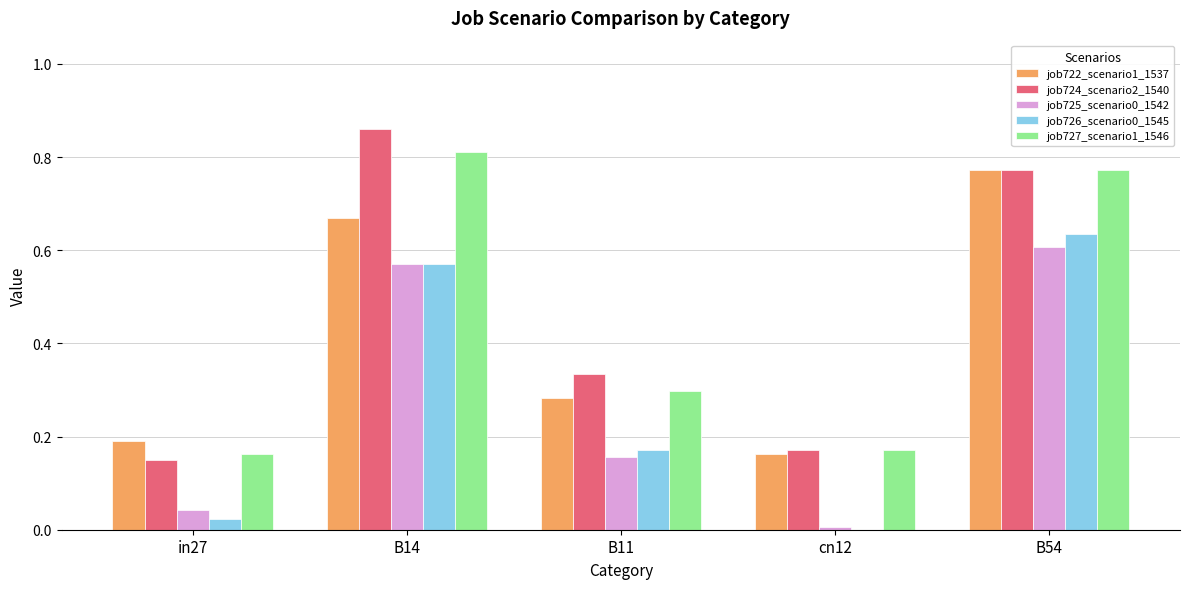

What is the sum of all job725_scenario0_1542 values?

1.4